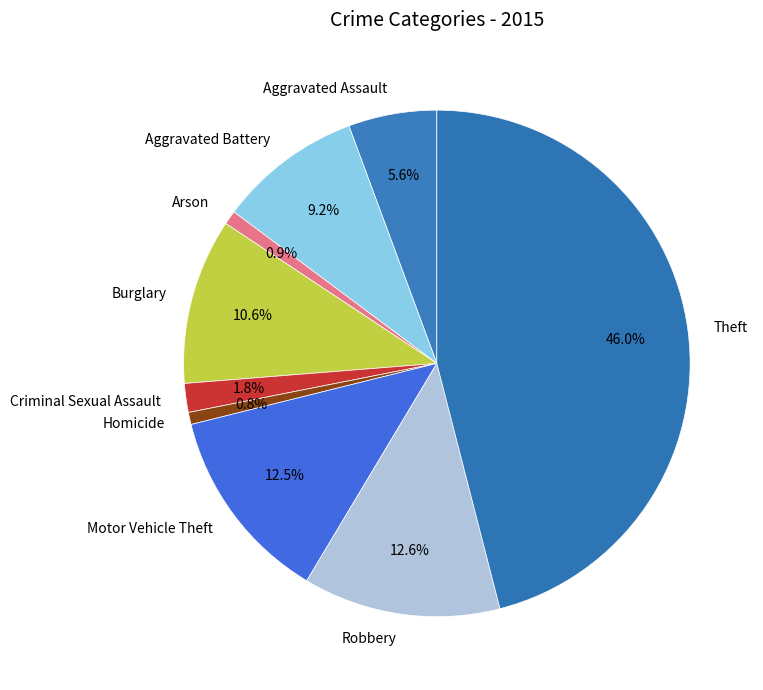

Which slice is the largest?

Theft